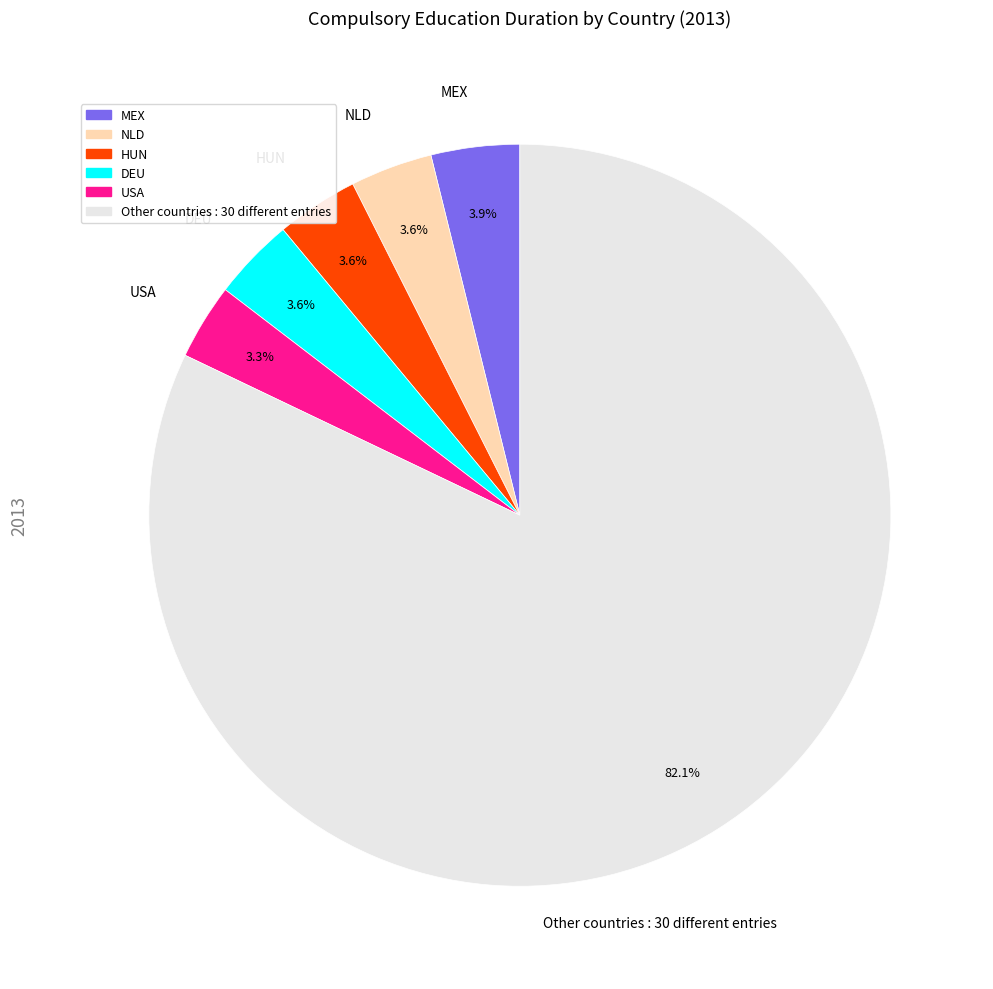

Is there any slice that represents more than half of the pie?

Yes